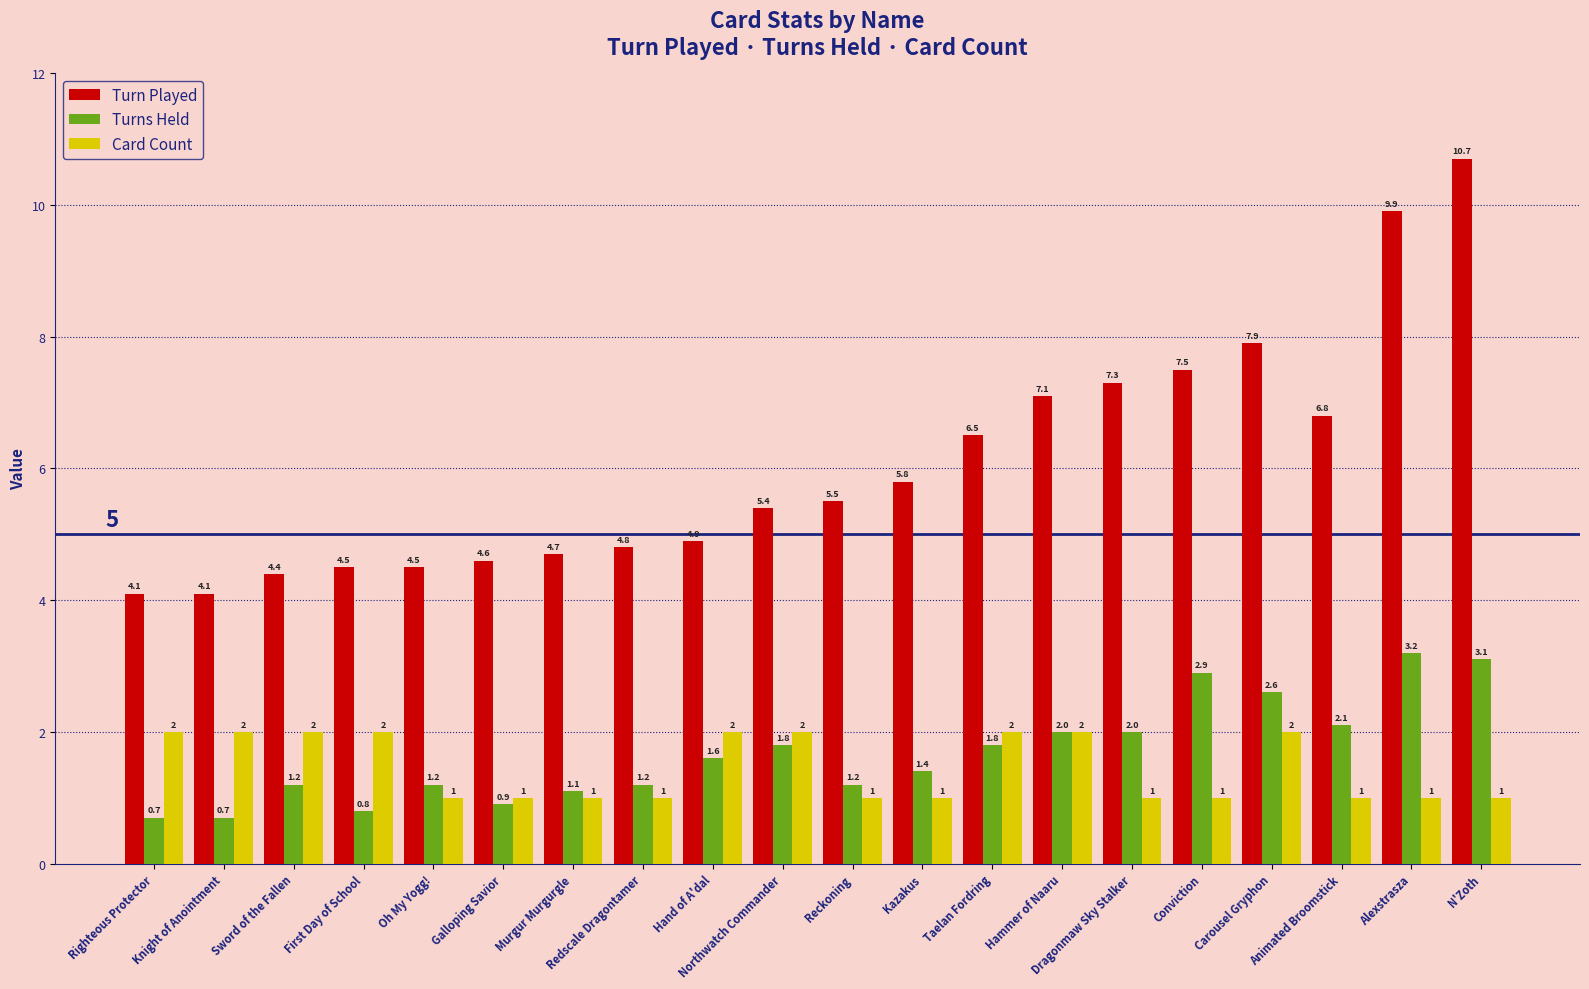

What position from the right is Knight of Anointment?

19